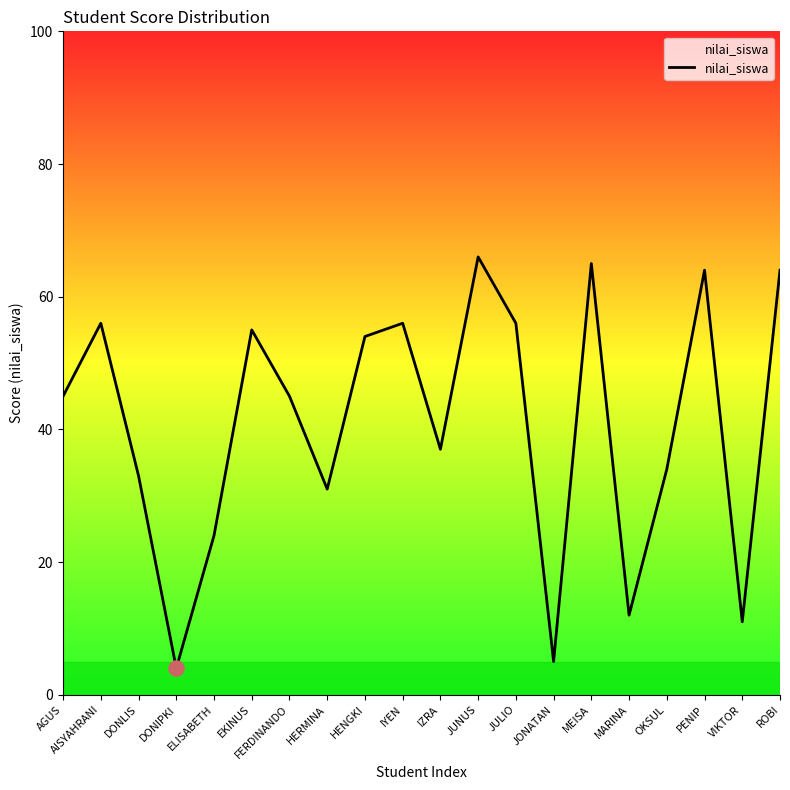

What is the change in value from HENGKI to VIKTOR?

-43